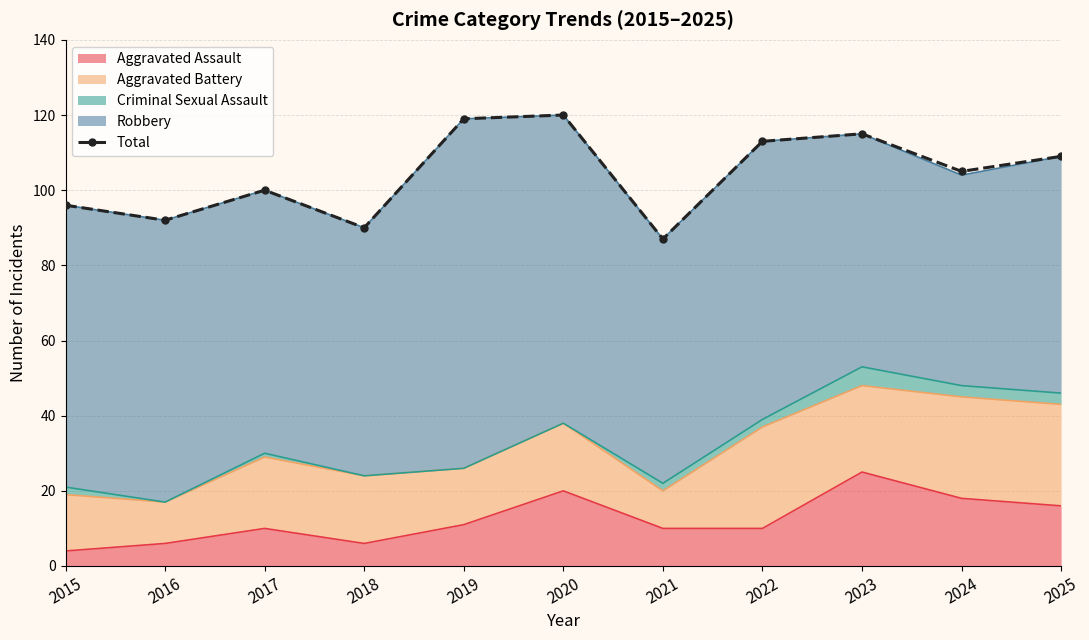

Which category has the highest value across all series?

2020